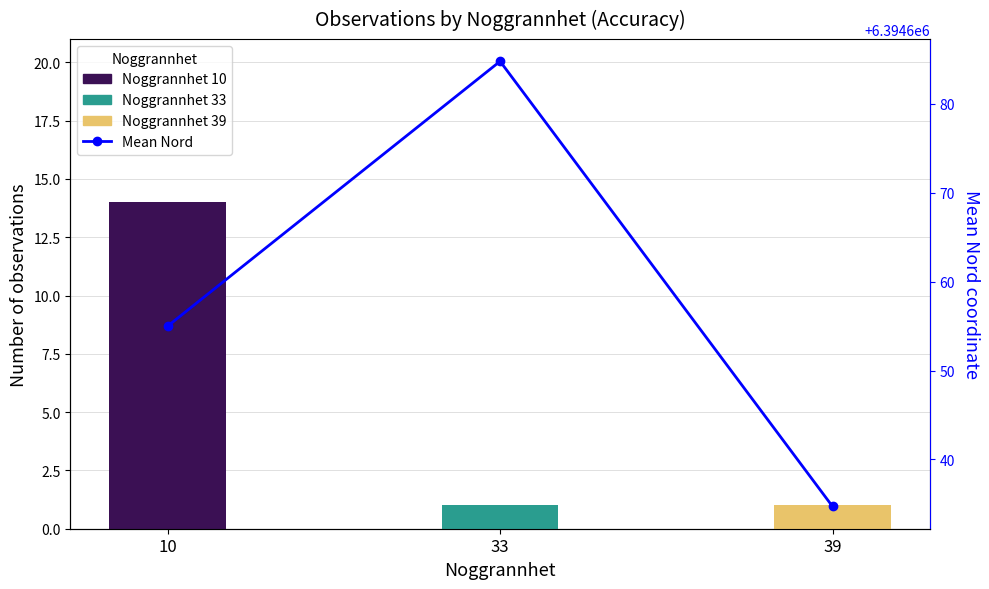

List the labels in order of value, smallest first.

39, 10, 33